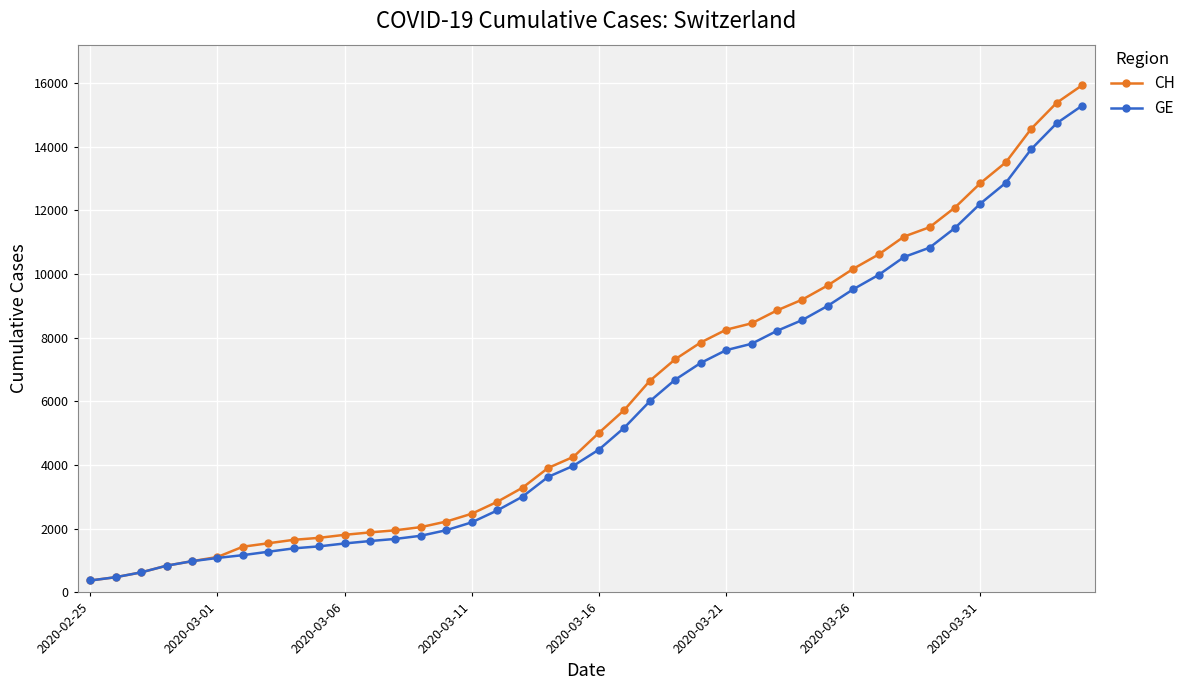

What is the minimum value shown in the chart?

375